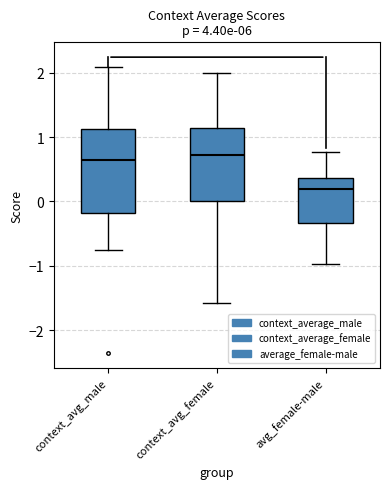

Reading left to right, read every box against the y-axis: the position of its median line, the range the box covers, and the ends of its whiskers. The values are not printed on the chart, so give them approximately, as read against the axis.

context_avg_male: median 0.6, box -0.2 to 1.1, whiskers -0.8 to 2.1
context_avg_female: median 0.7, box 0.0 to 1.1, whiskers -1.6 to 2.0
avg_female-male: median 0.2, box -0.3 to 0.4, whiskers -1.0 to 0.8